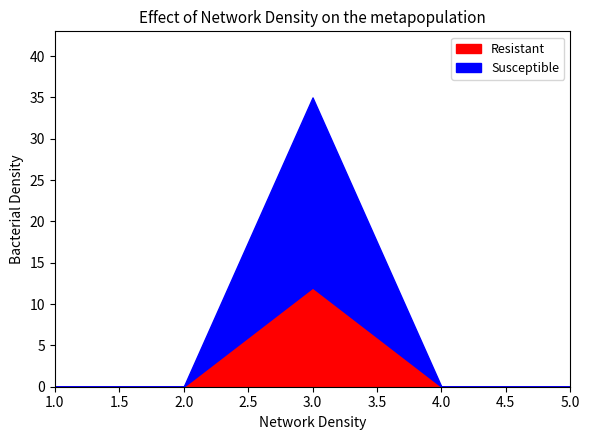

In Susceptible, how many points are higher than both neighbors (excluding endpoints)?

1